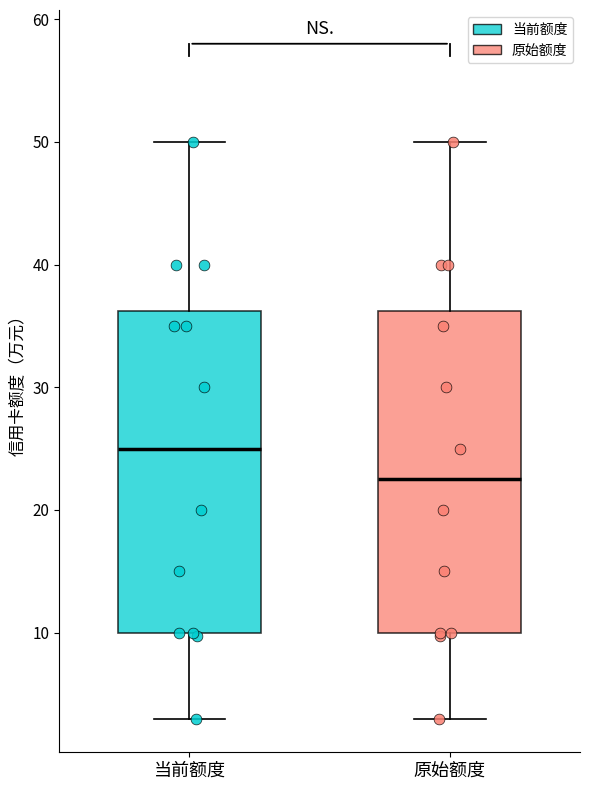

Reading left to right, transcribe this box plot: for each box, give where its median line is, the range the box spans, and where its two whiskers end, as read against the y-axis. The values are not printed on the chart, so give them approximately, as read against the axis.

当前额度: median 25, box 10 to 36, whiskers 3 to 50
原始额度: median 23, box 10 to 36, whiskers 3 to 50